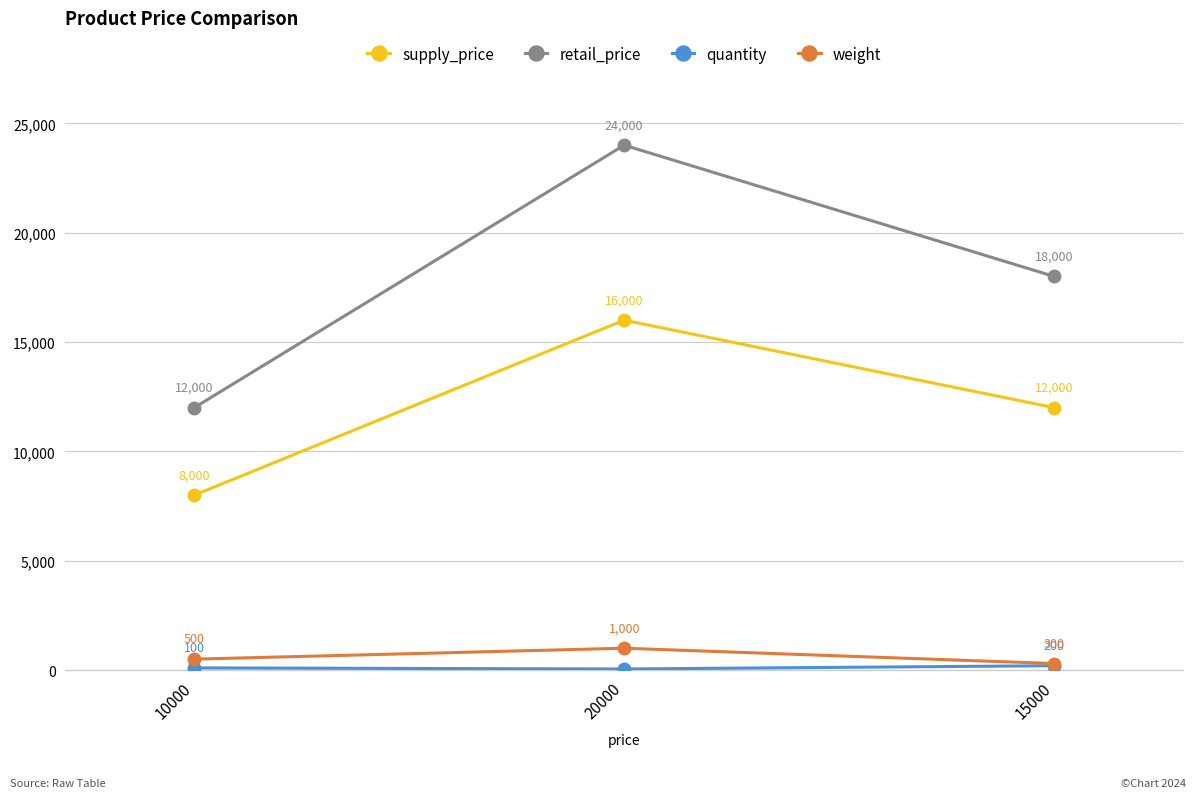

Rank the categories by supply_price value from highest to lowest.

20000, 15000, 10000